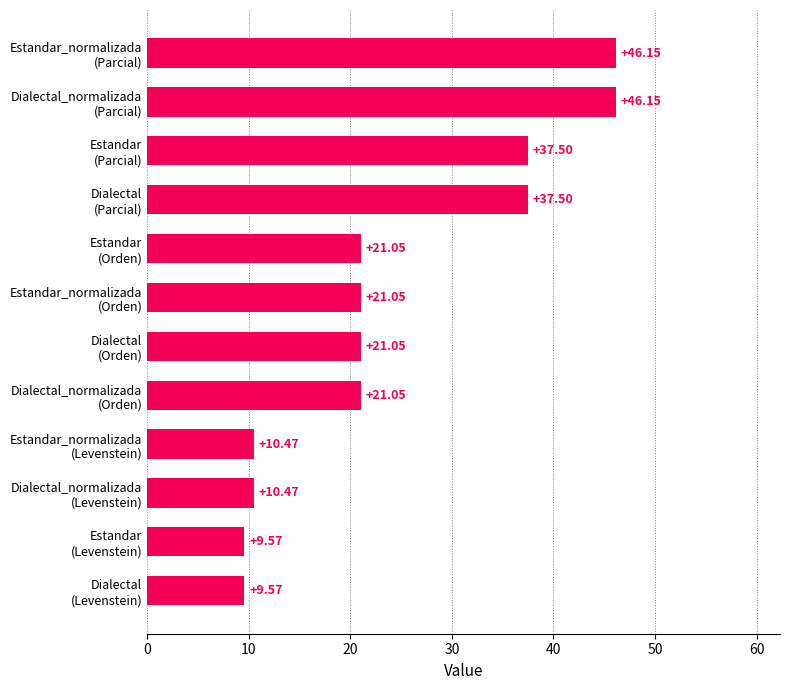

What is the greatest value displayed?

46.2